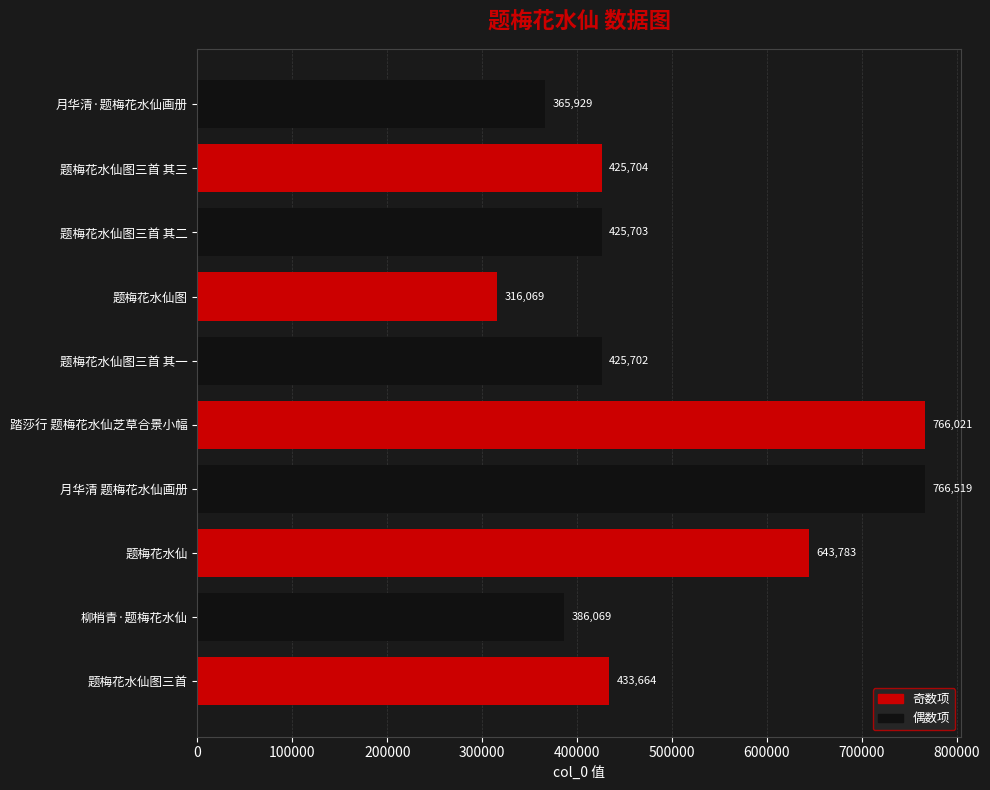

At which label is the value closest to 541294?

题梅花水仙